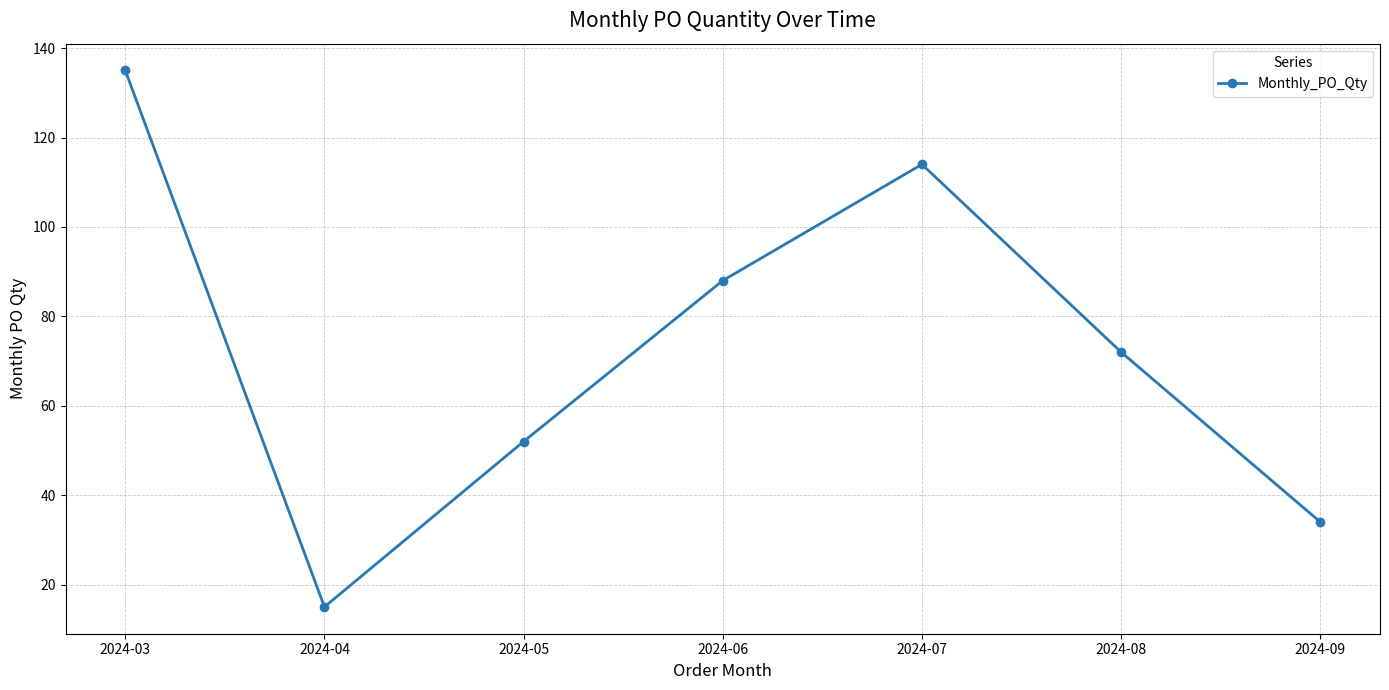

Where is the first local maximum?

2024-07